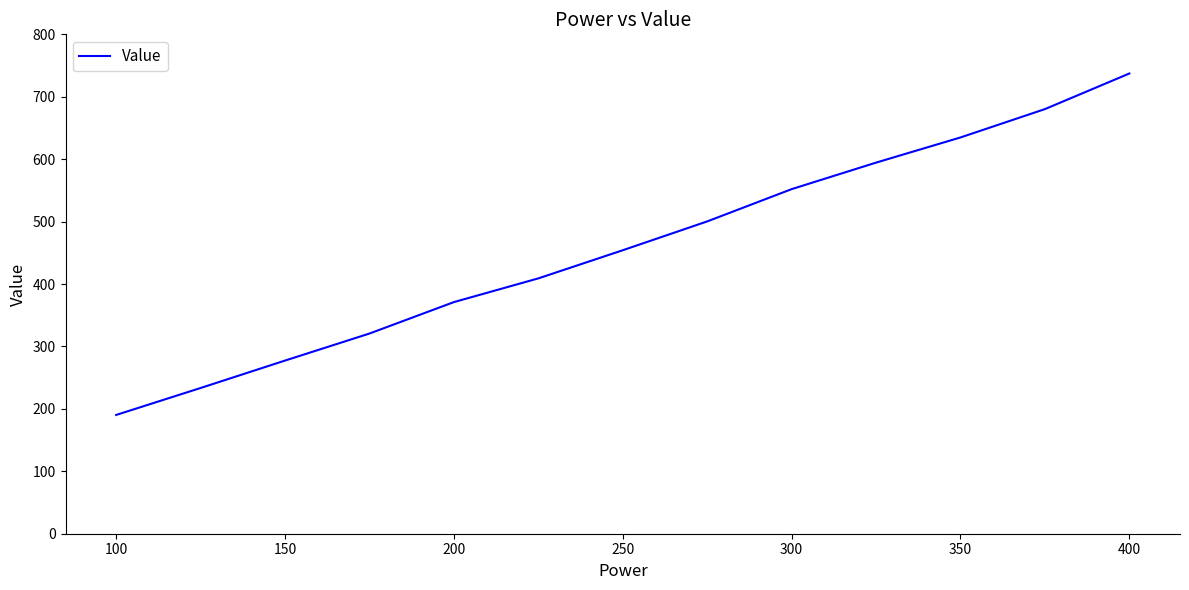

What is the difference between the maximum and minimum values?

547.0